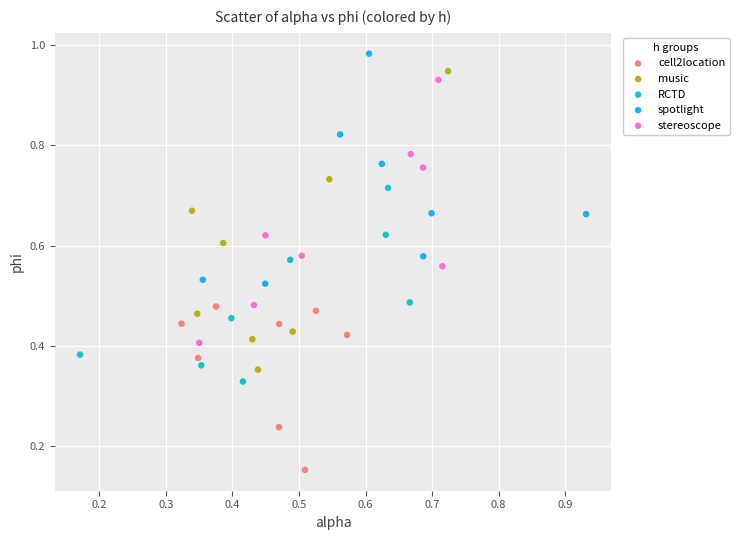

Which series has the widest spread of Y values?

music